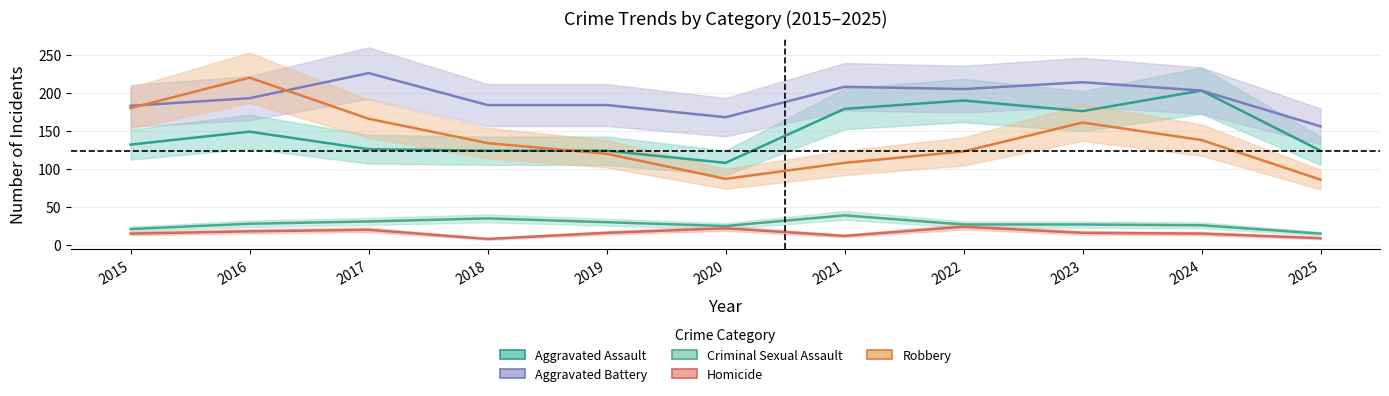

What is the value of the Aggravated Assault point at the 3rd from the left?

126